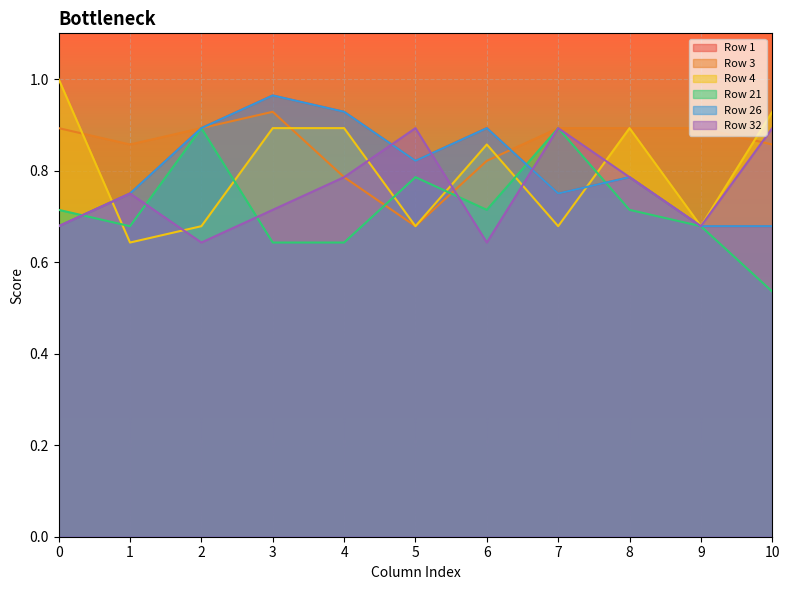

What is the minimum value shown in the chart?

0.5